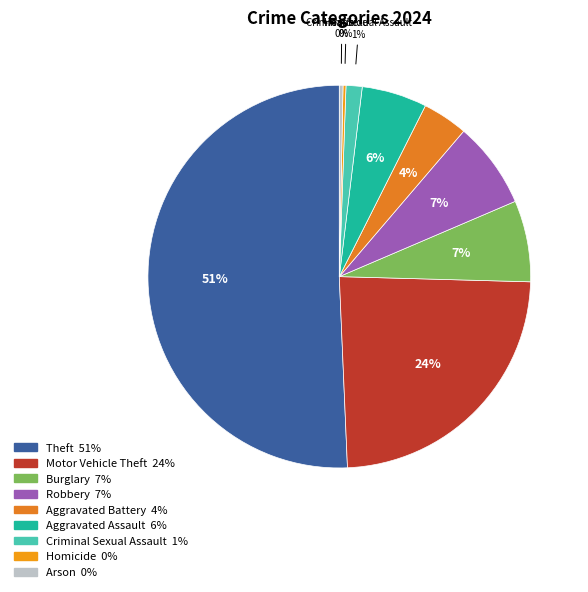

Which category accounts for the majority?

Theft